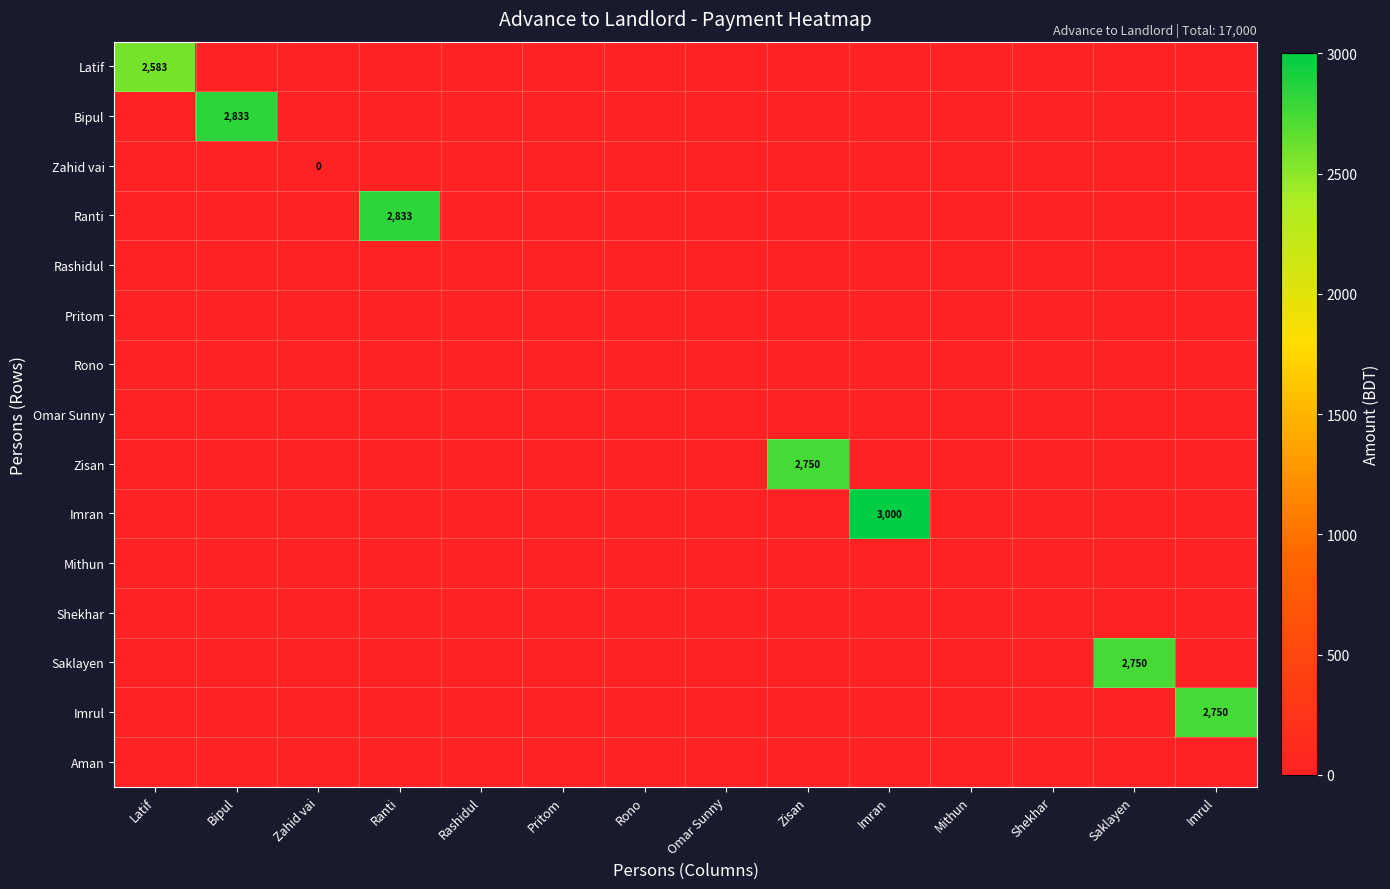

Rank the categories by Zahid vai value from highest to lowest.

Zahid vai, Latif, Bipul, Ranti, Rashidul, Pritom, Rono, Omar Sunny, Zisan, Imran, Mithun, Shekhar, Saklayen, Imrul